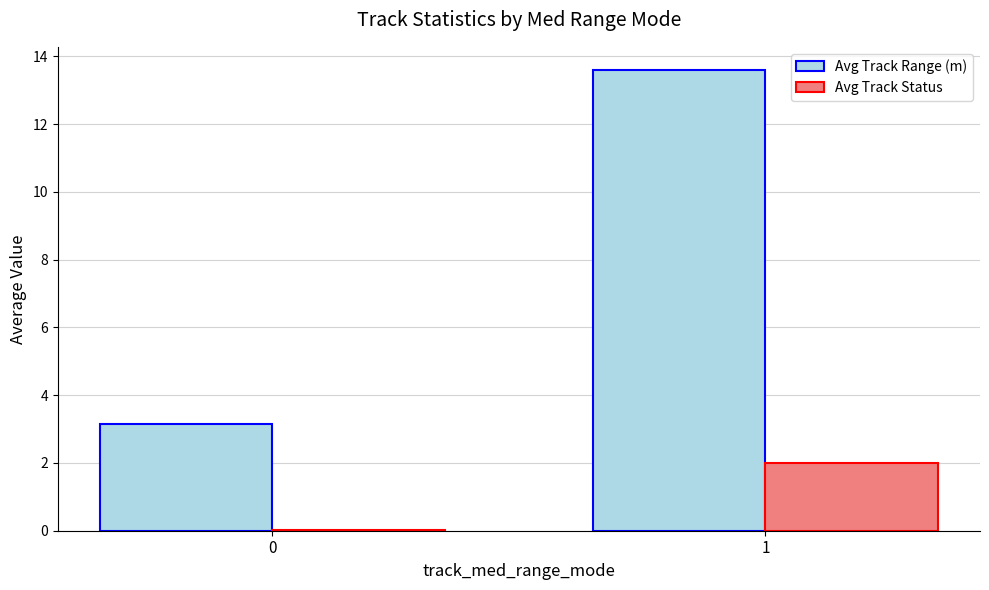

Is it true that Avg Track Status equals 0.0 at 0?

True